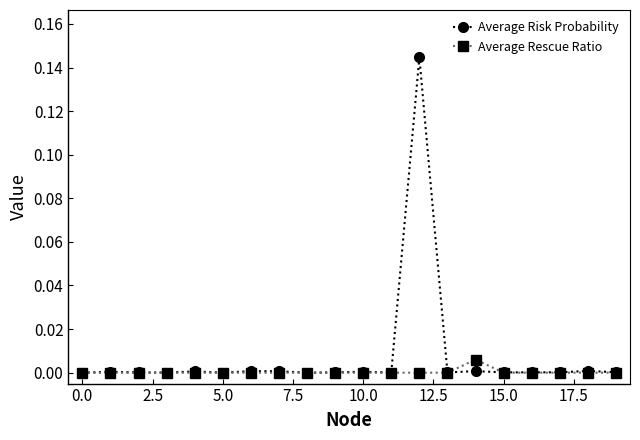

List the series in order of their overall mean, highest first.

Average Risk Probability, Average Rescue Ratio